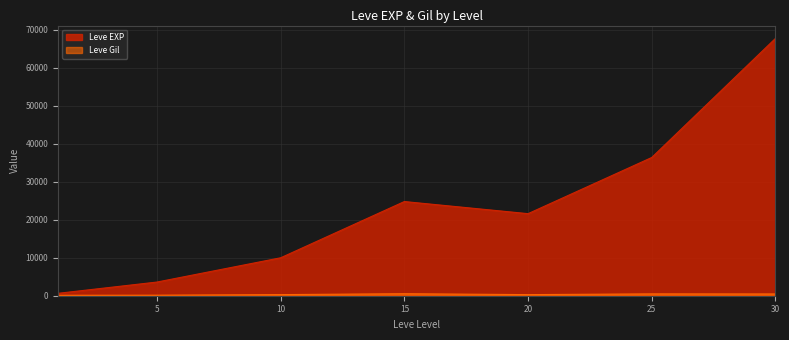

True or false: Leve EXP and Leve Gil cross at least once.

False